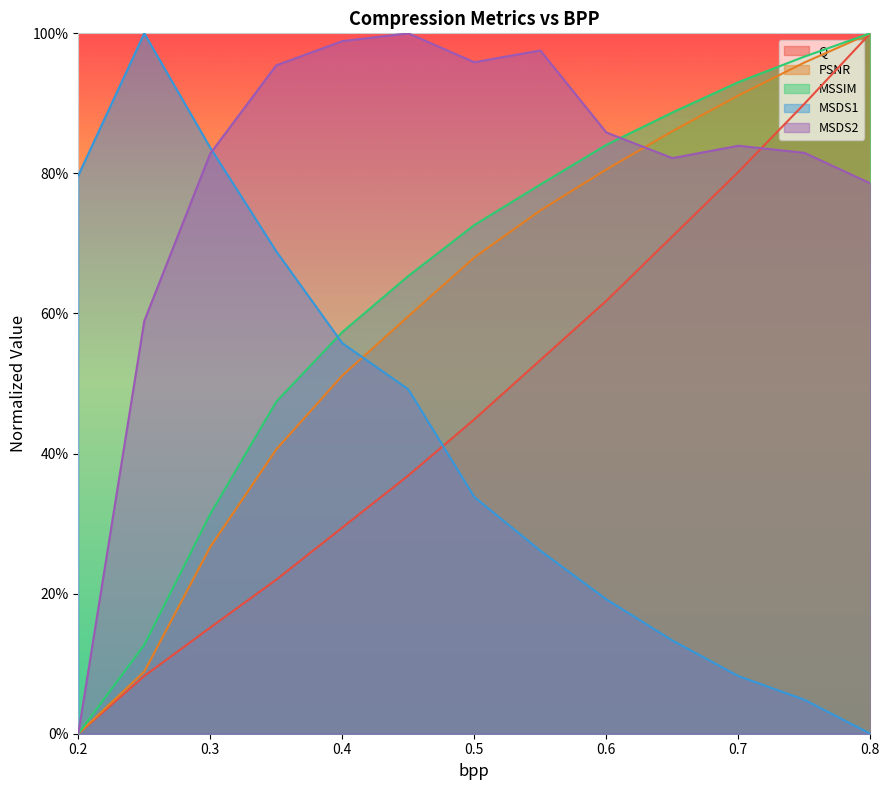

How many times do MSDS1 and PSNR cross each other?

1